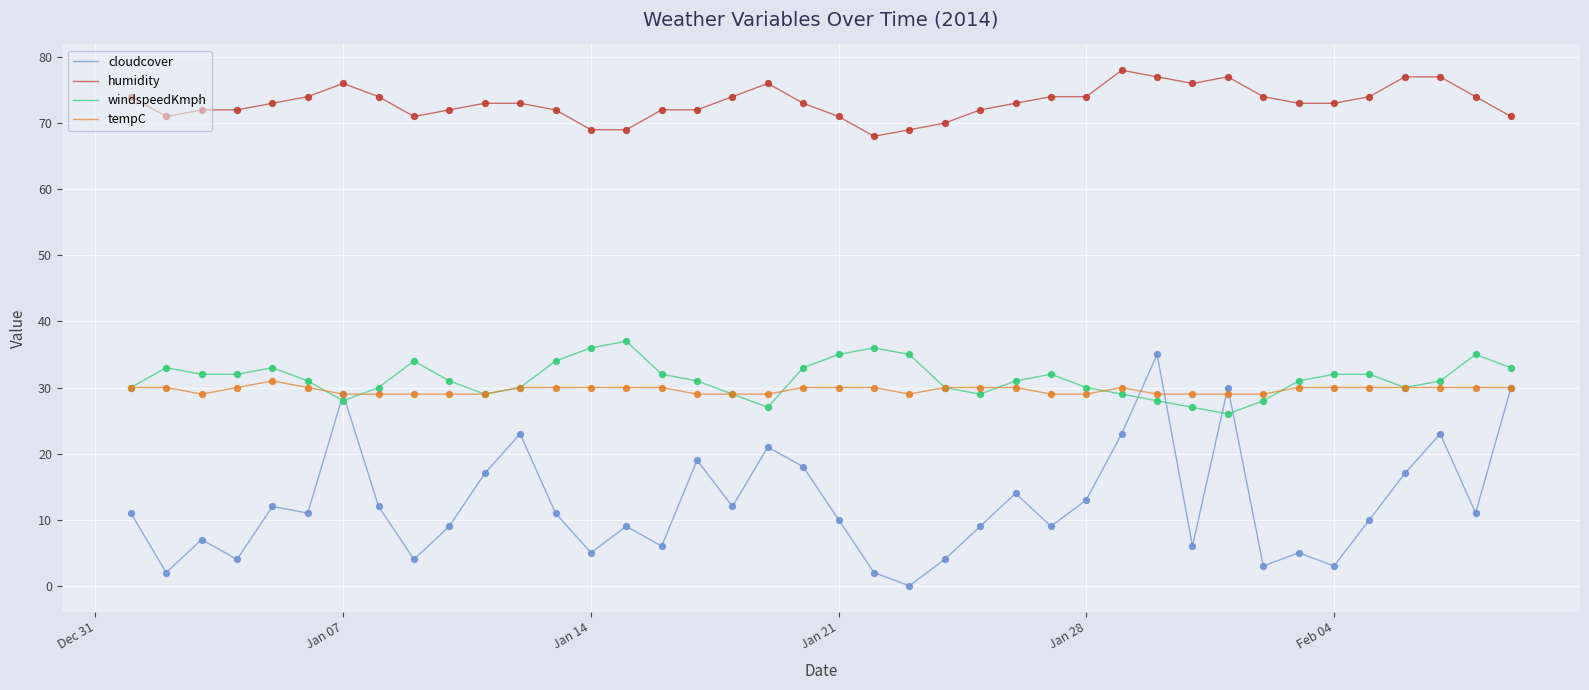

At how many categories does at least one series exceed 62?

40